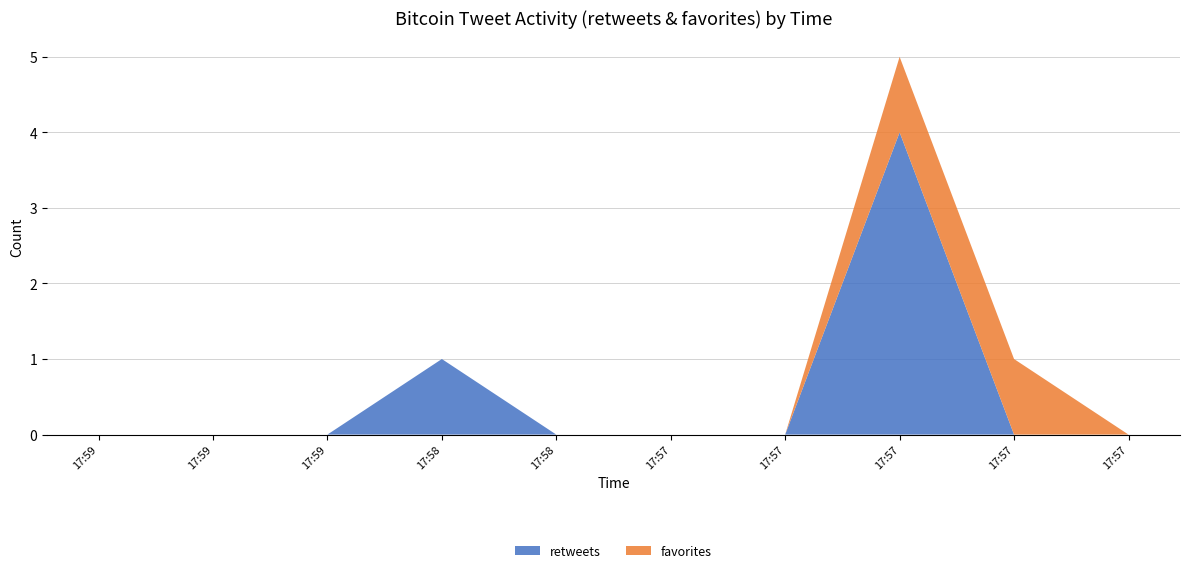

Reading left to right, extract all data points from this chart.

retweets: 2015-07-24 17:59=0	2015-07-24 17:59=0	2015-07-24 17:59=0	2015-07-24 17:58=1	2015-07-24 17:58=0	2015-07-24 17:57=0	2015-07-24 17:57=0	2015-07-24 17:57=4	2015-07-24 17:57=0	2015-07-24 17:57=0
favorites: 2015-07-24 17:59=0	2015-07-24 17:59=0	2015-07-24 17:59=0	2015-07-24 17:58=0	2015-07-24 17:58=0	2015-07-24 17:57=0	2015-07-24 17:57=0	2015-07-24 17:57=1	2015-07-24 17:57=1	2015-07-24 17:57=0